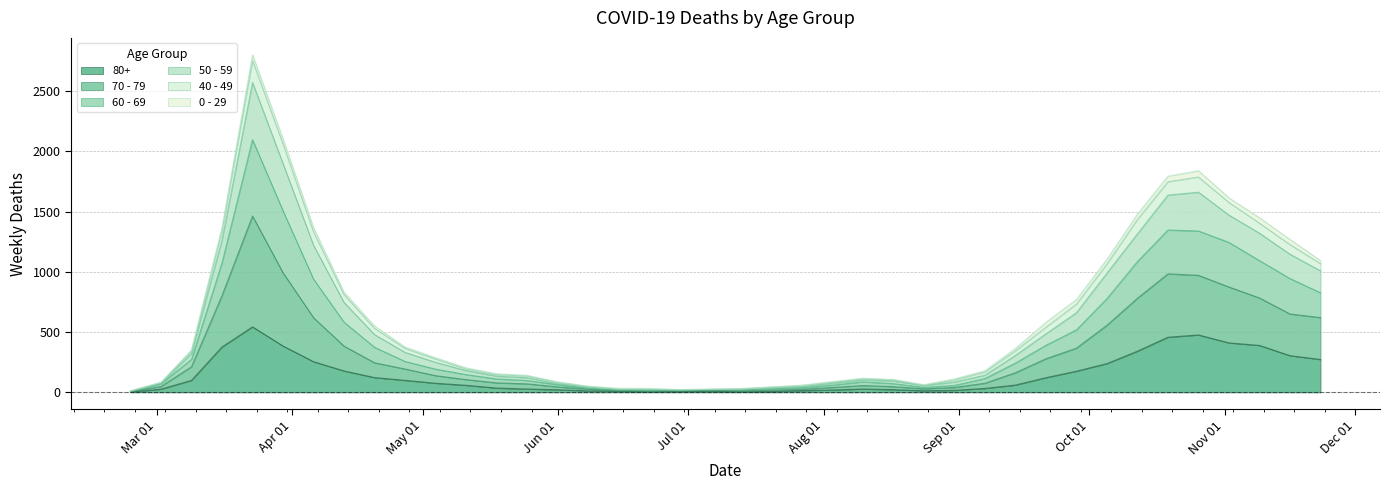

What is the minimum value shown in the chart?

3